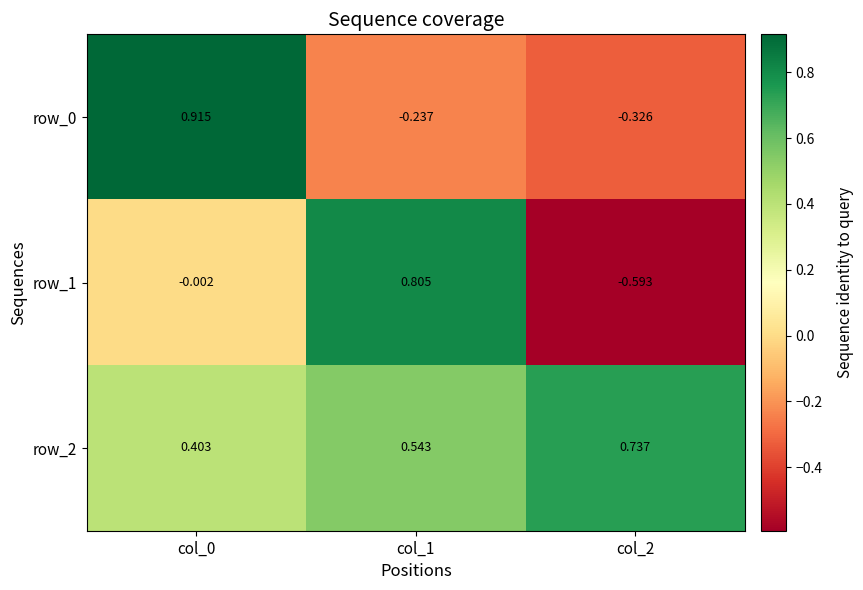

What is the sum of the row_2 values at col_0 and col_2?

1.1